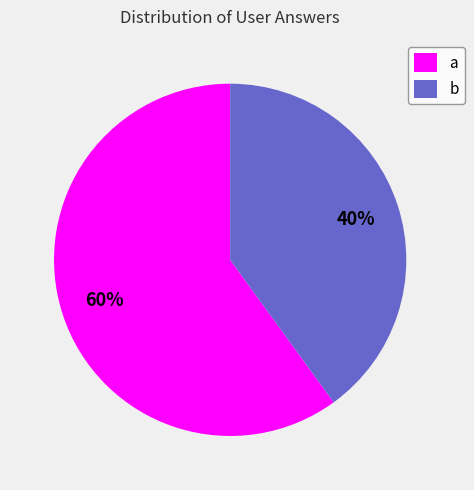

What is the ratio of the value at a to the value at b?

1.5